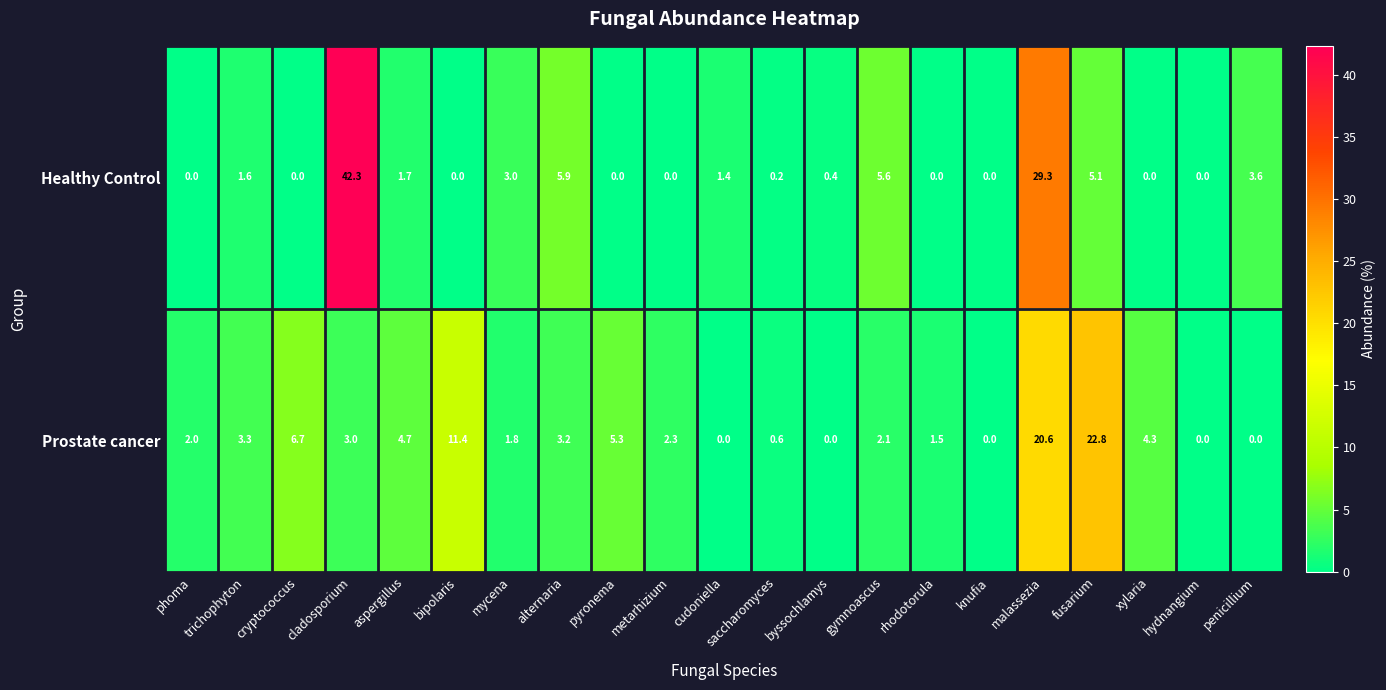

Which series has the widest spread of values?

Healthy Control